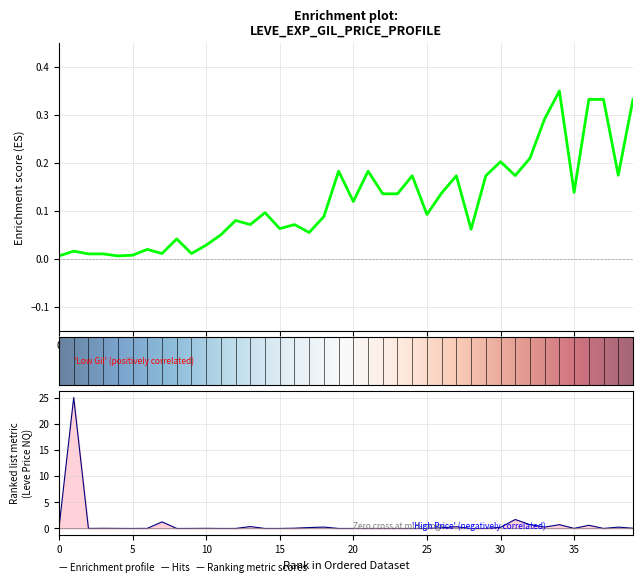

What is the sum of all LevePriceNQ values?

32.3